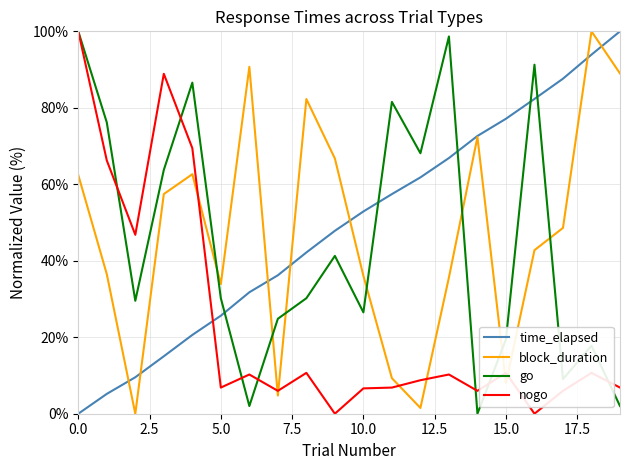

What is the difference between the second highest and minimum values in the go series?

98.7